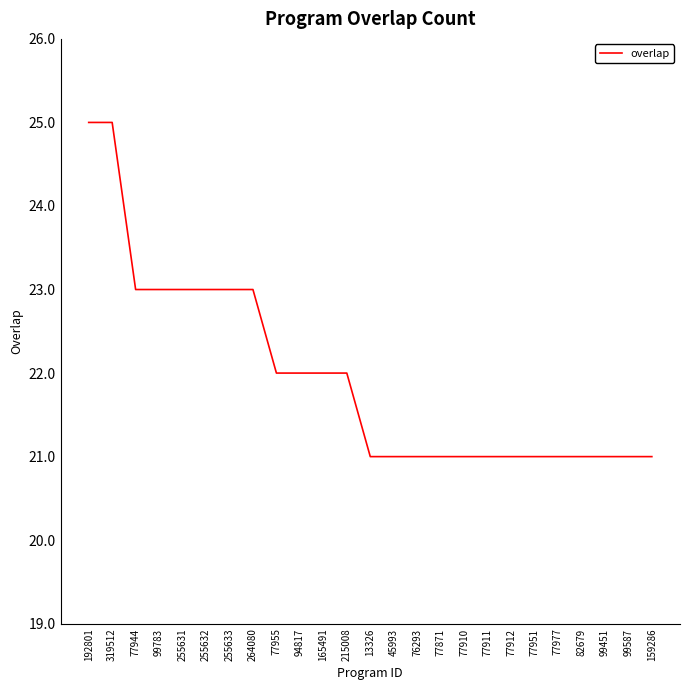

The chart shows a value of 23 at 255632. True or false?

True